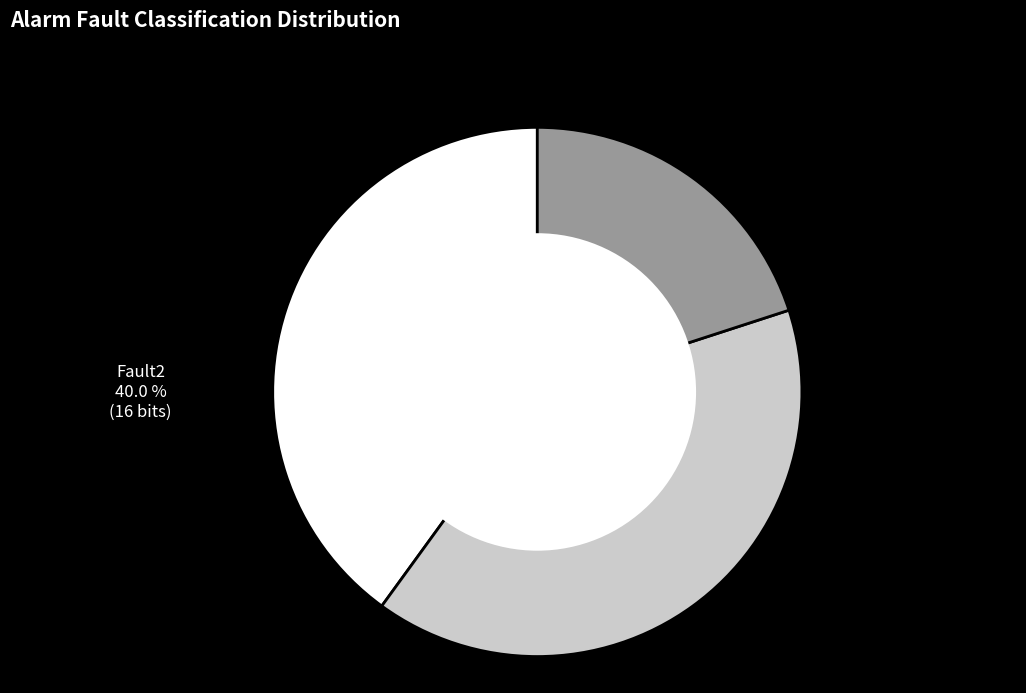

Which category has the smallest portion of the pie?

Fault3